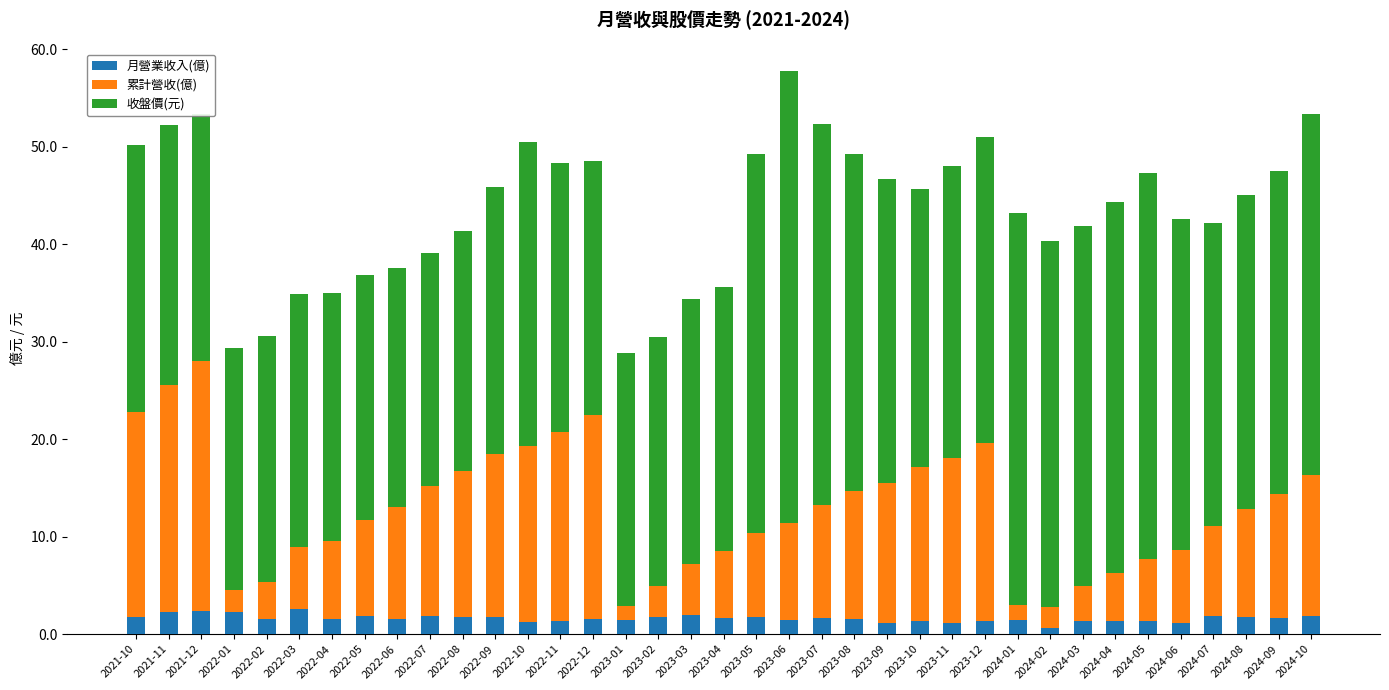

What is the sum of the 月營業收入(億) values at 2023-07 and 2022-03?

4.2